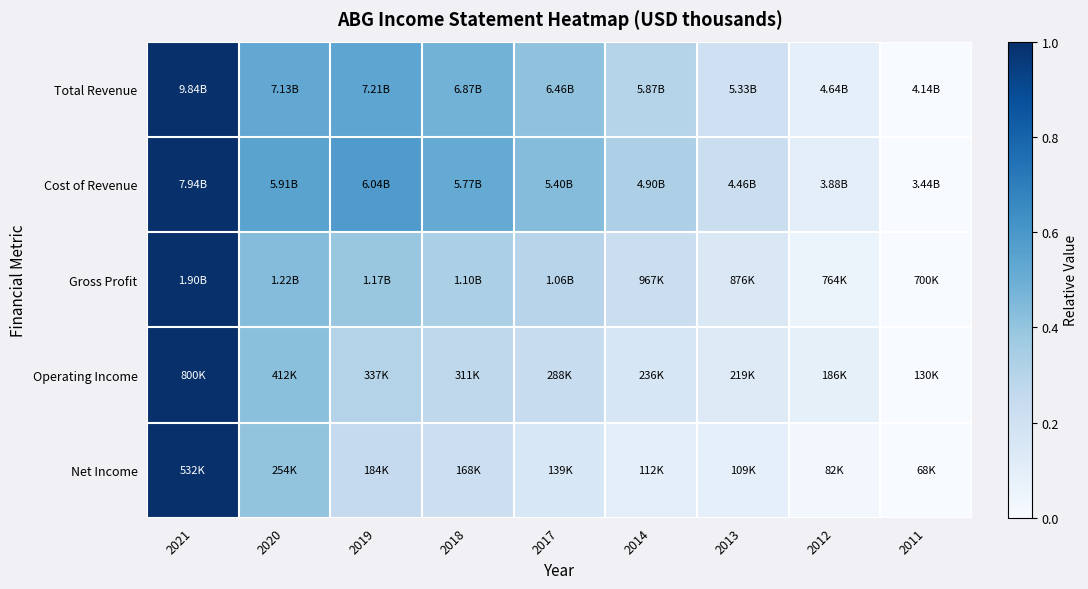

What is the maximum value shown in the chart?

1.0